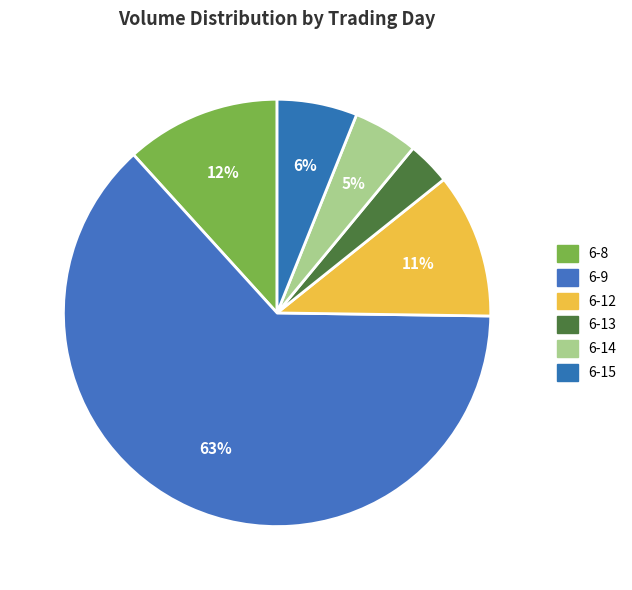

Rank the categories by value from lowest to highest.

6-13, 6-14, 6-15, 6-12, 6-8, 6-9